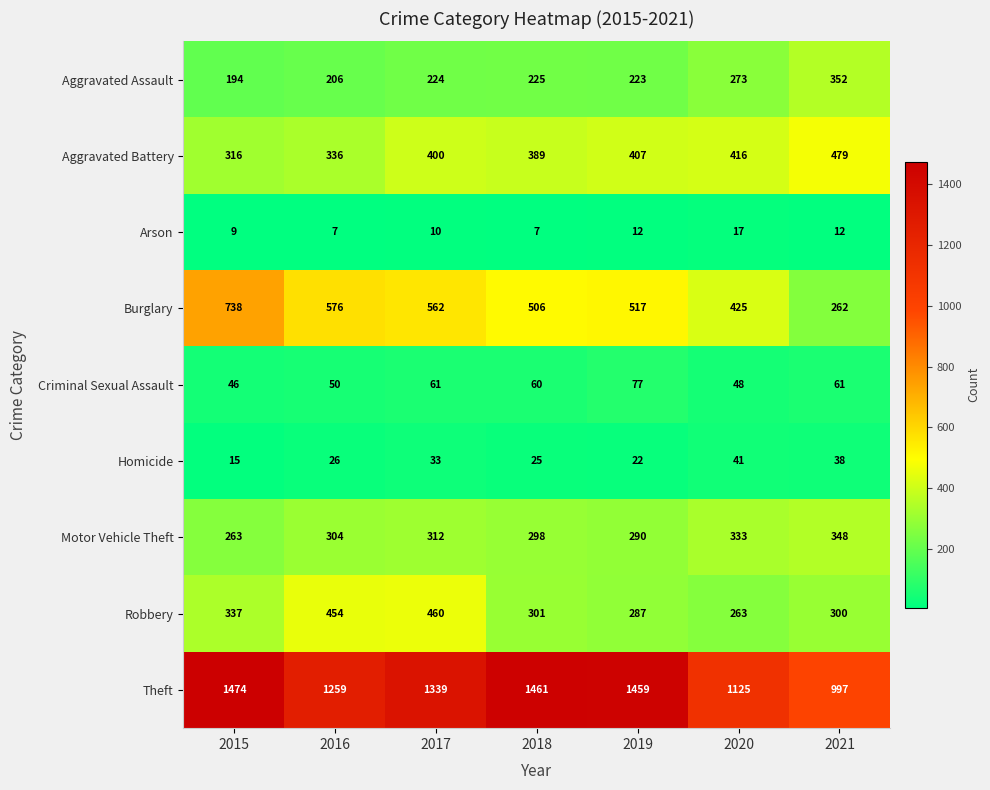

At which category is the sum across all series the highest?

2017